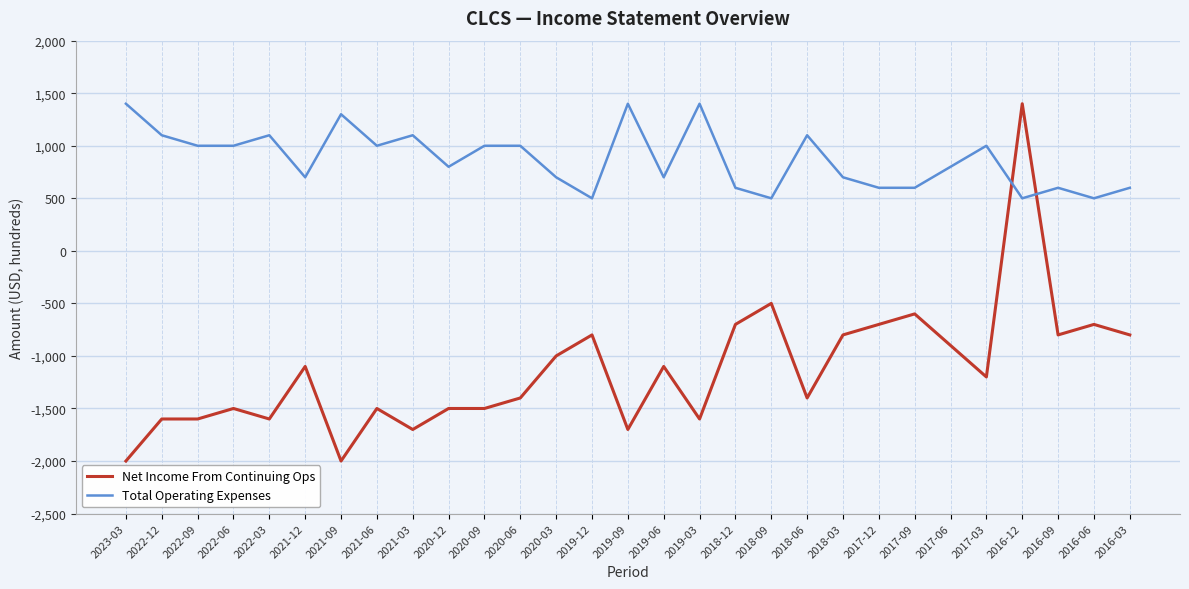

Between 2022-12 and 2020-12, which series saw the biggest shift?

Total Operating Expenses